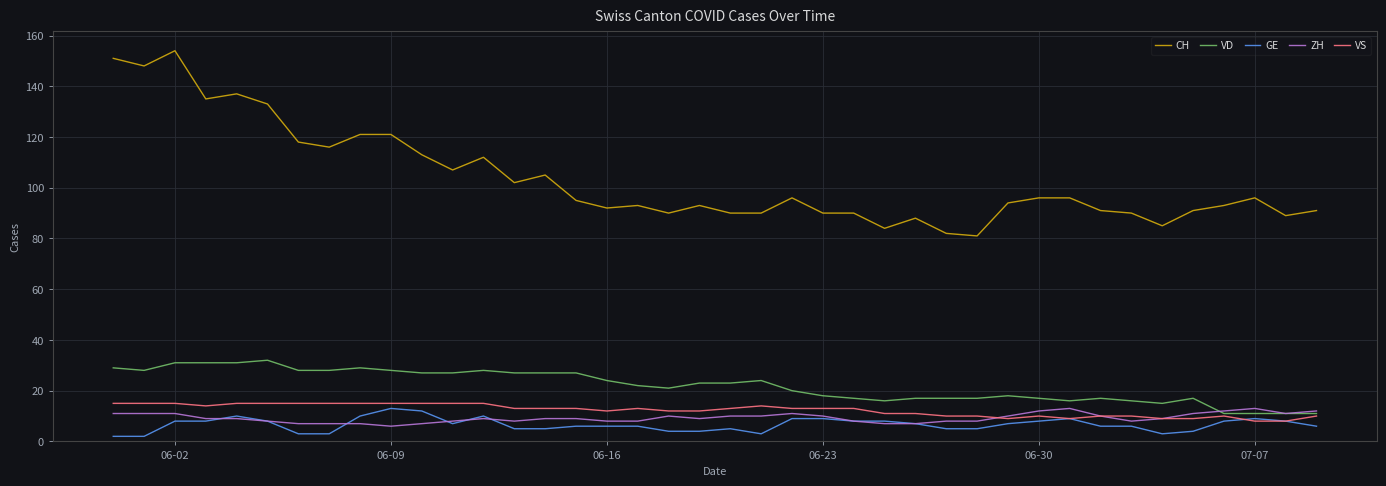

What is the highest value of the VS series?

15